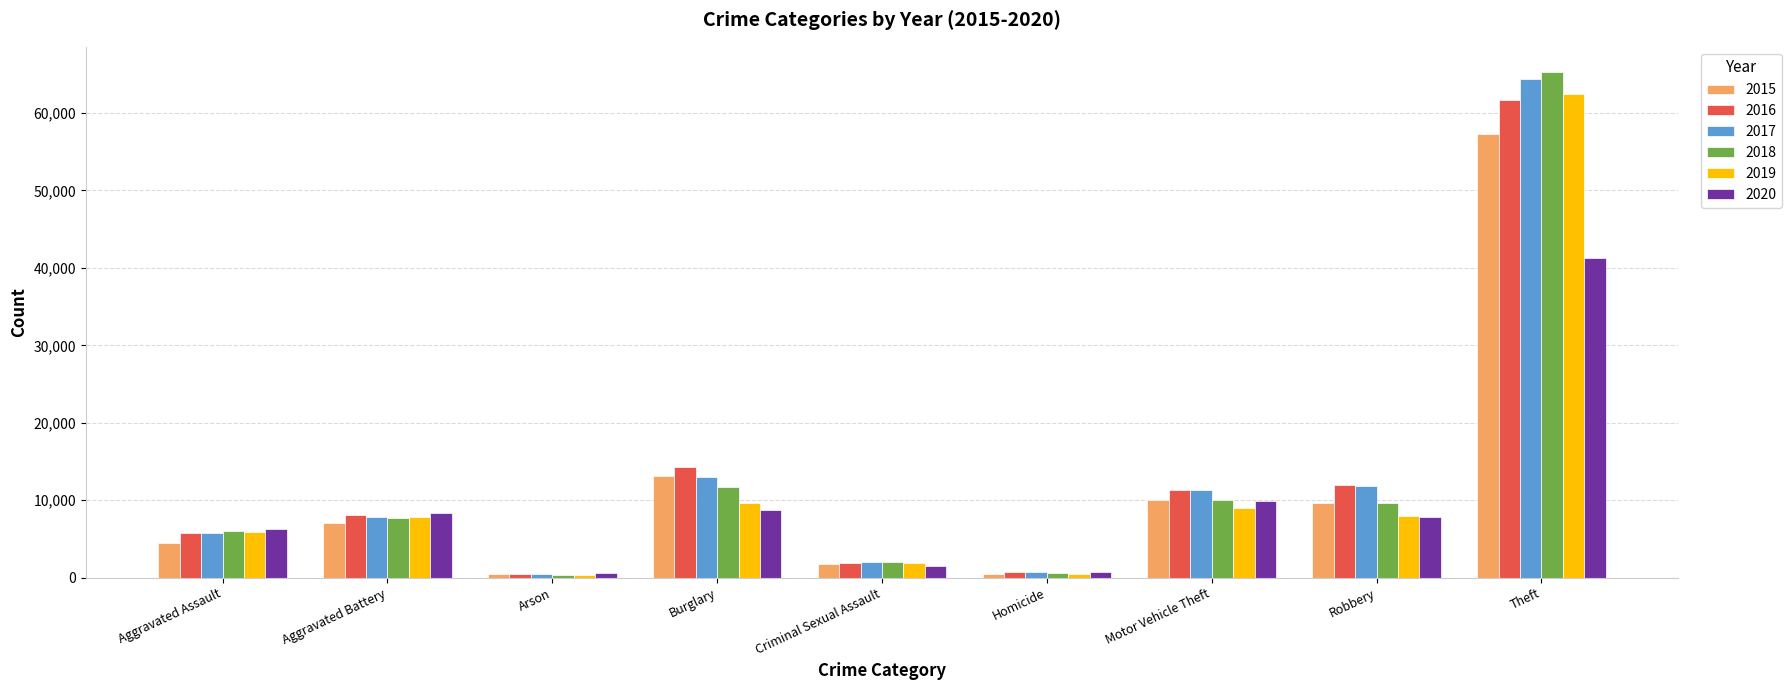

Is the value of 2017 at Motor Vehicle Theft greater than the value of 2016 at Homicide?

Yes